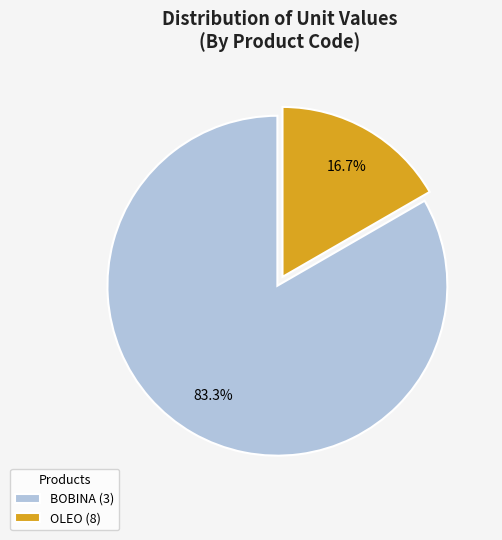

What is the total percentage of OLEO (8) and BOBINA (3)?

100.0%